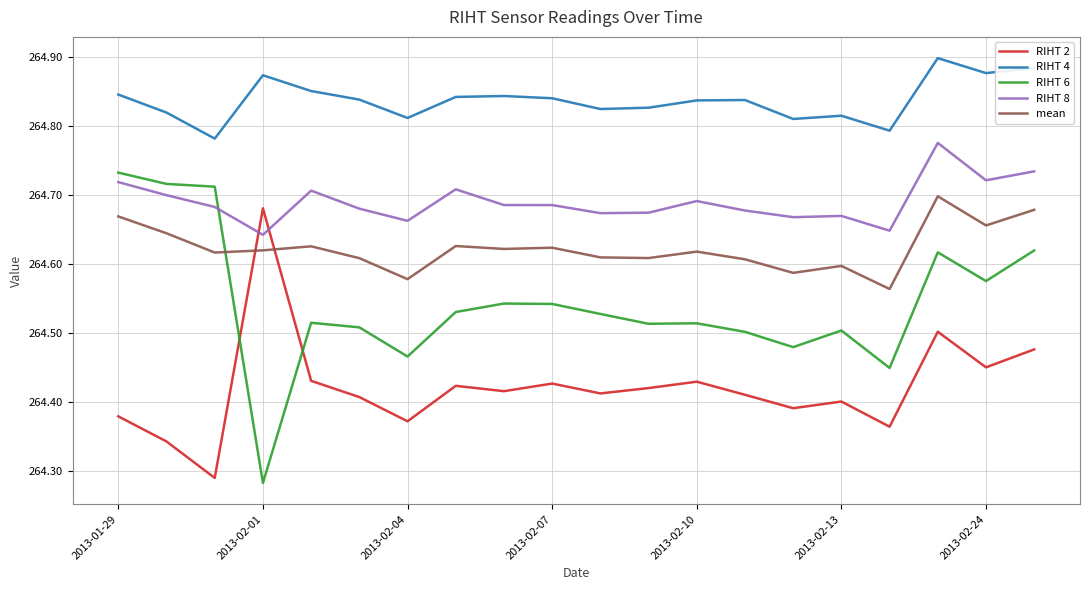

Rank the series by their average value, from highest to lowest.

RIHT 4, RIHT 8, mean, RIHT 6, RIHT 2